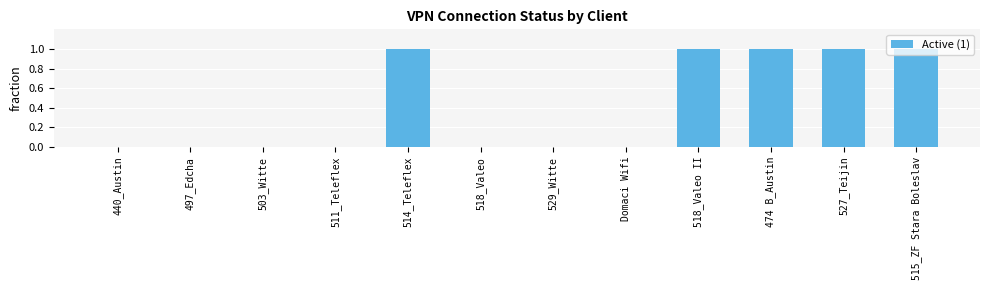

What is the sum of all values?

5